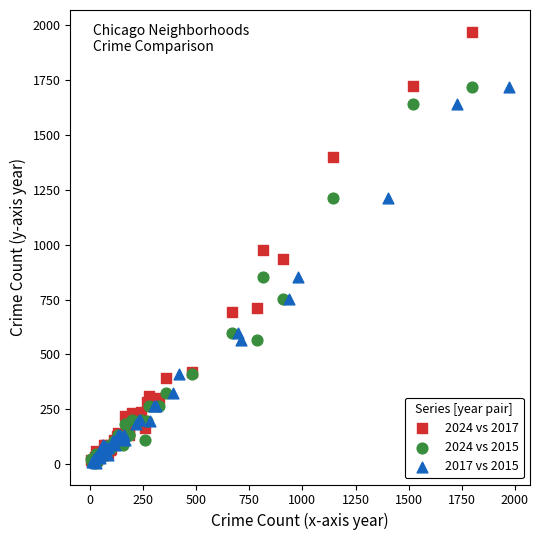

Which series contains the highest Y value?

2024 vs 2017